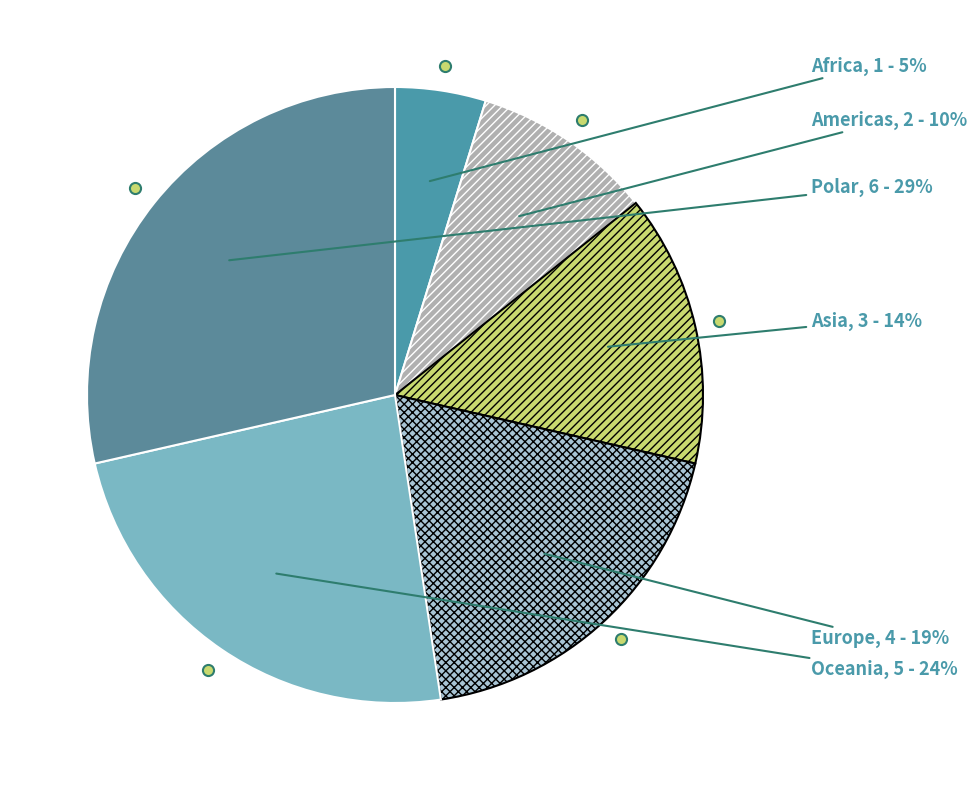

Is the sum of Polar and Asia greater than half?

No